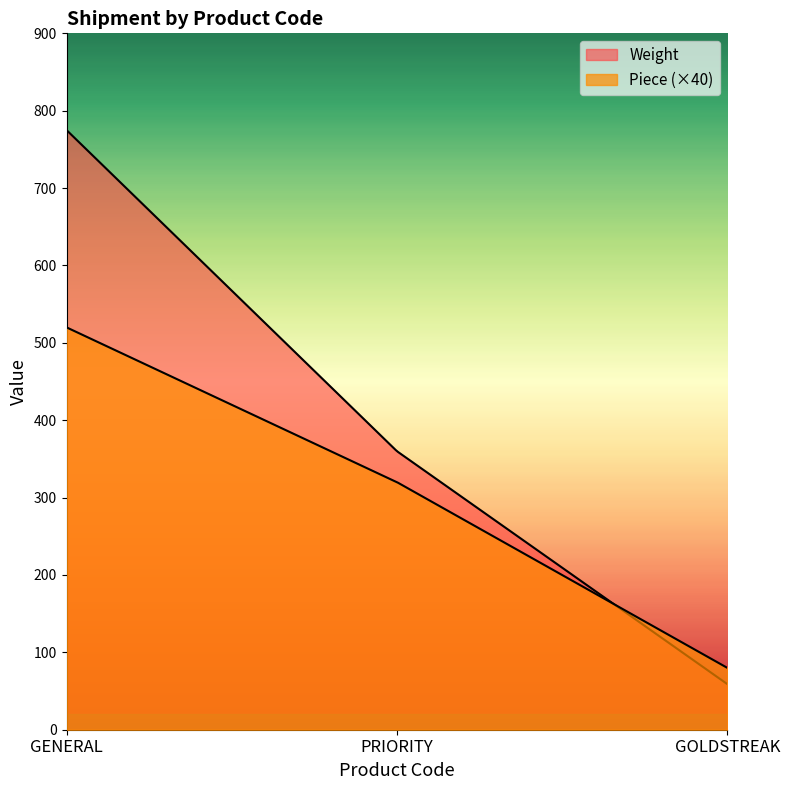

Rank the series by their maximum value, from lowest to highest.

Piece, Weight